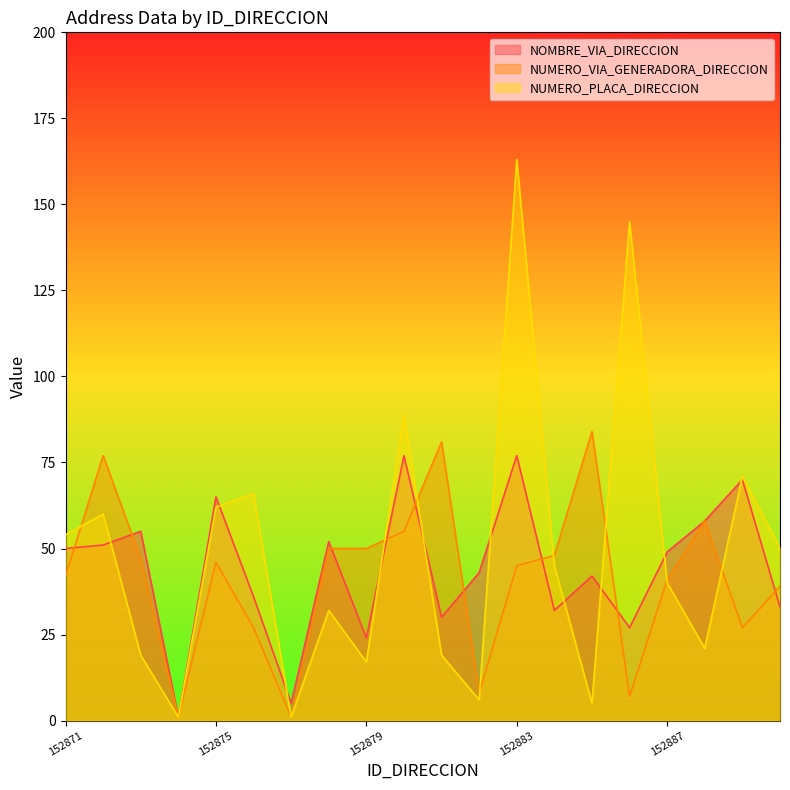

Reading left to right, what are all the values shown in this chart?

NOMBRE_VIA_DIRECCION: 152871=50	152872=51	152873=55	152874=1	152875=65	152876=36	152877=5	152878=52	152879=24	152880=77	152881=30	152882=43	152883=77	152884=32	152885=42	152886=27	152887=49	152888=58	152889=70	152890=33
NUMERO_VIA_GENERADORA_DIRECCION: 152871=42	152872=77	152873=47	152874=1	152875=46	152876=27	152877=1	152878=50	152879=50	152880=55	152881=81	152882=8	152883=45	152884=48	152885=84	152886=7	152887=41	152888=58	152889=27	152890=39
NUMERO_PLACA_DIRECCION: 152871=54	152872=60	152873=19	152874=1	152875=62	152876=66	152877=1	152878=32	152879=17	152880=89	152881=19	152882=6	152883=163	152884=45	152885=5	152886=145	152887=40	152888=21	152889=71	152890=50